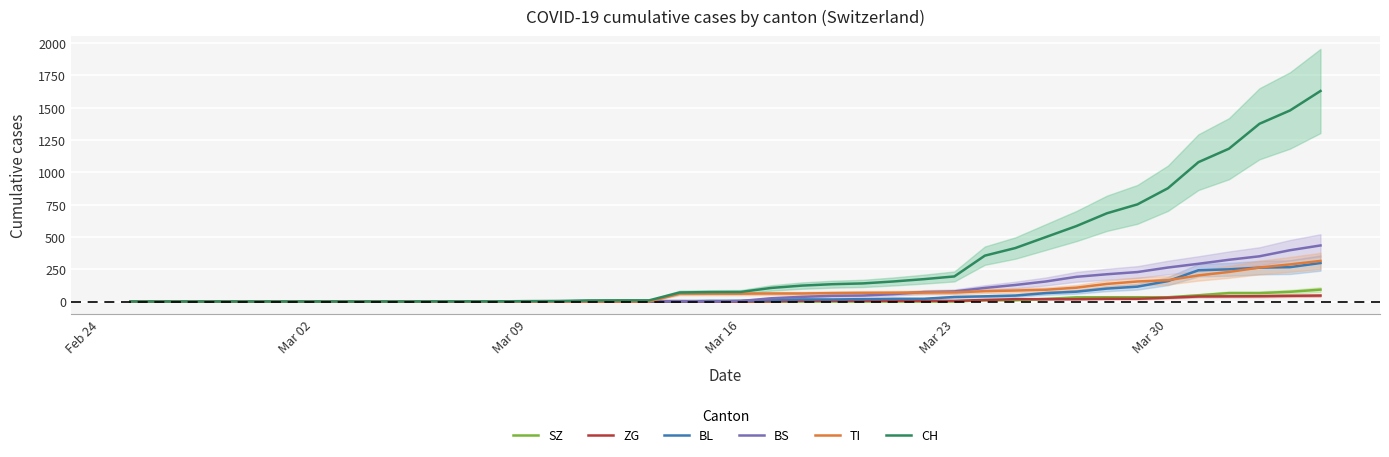

Is the value of BL at 21 greater than the value of CH at 13?

Yes